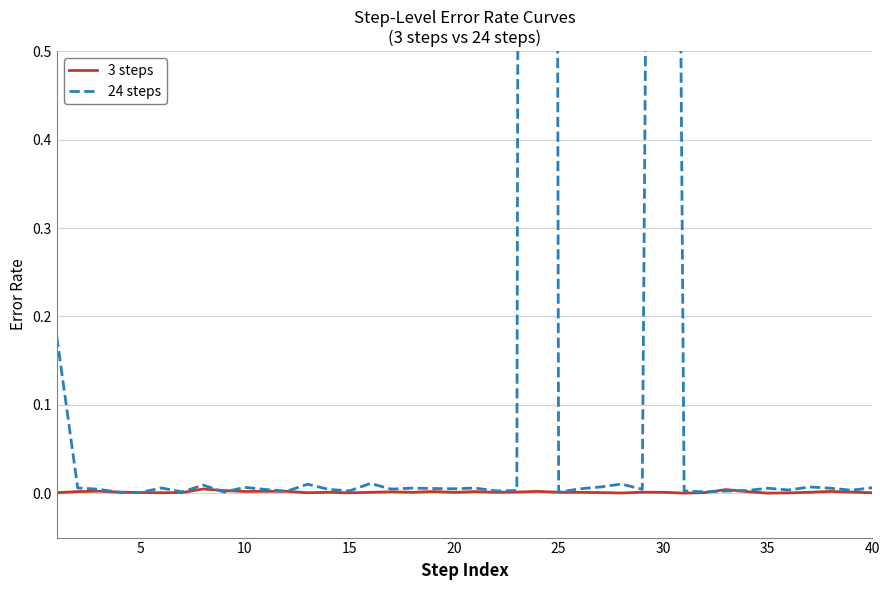

List the series in order of their overall mean, highest first.

24 steps, 3 steps